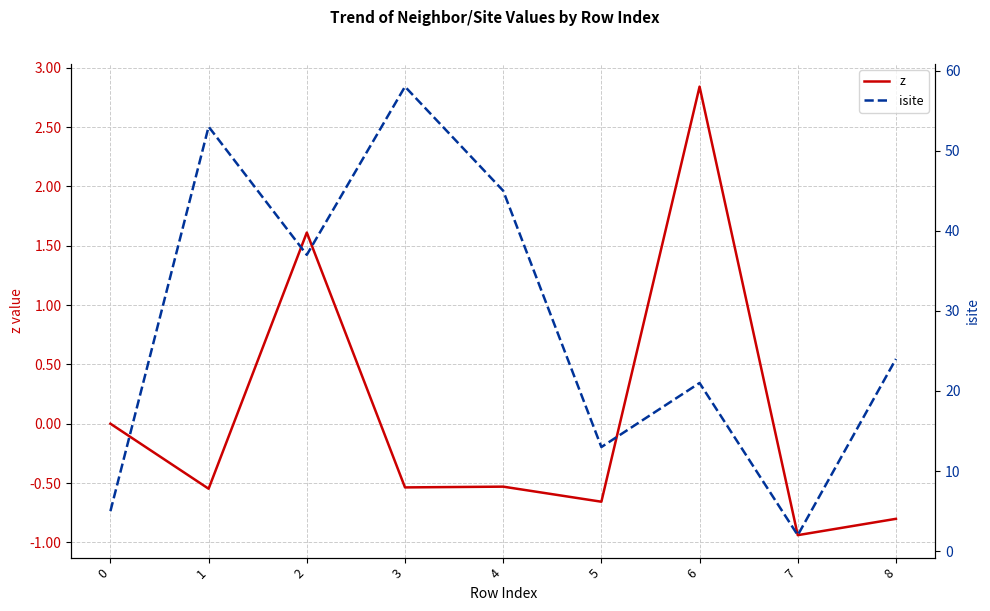

At which label does isite first exceed 24?

1